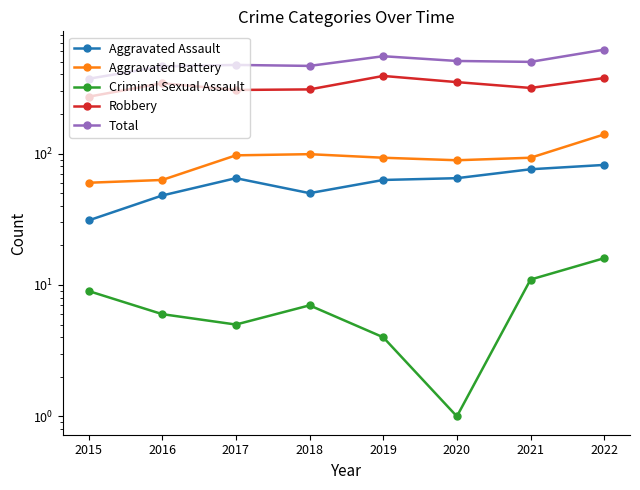

List the labels in order of Criminal Sexual Assault value, smallest first.

2020, 2019, 2017, 2016, 2018, 2015, 2021, 2022